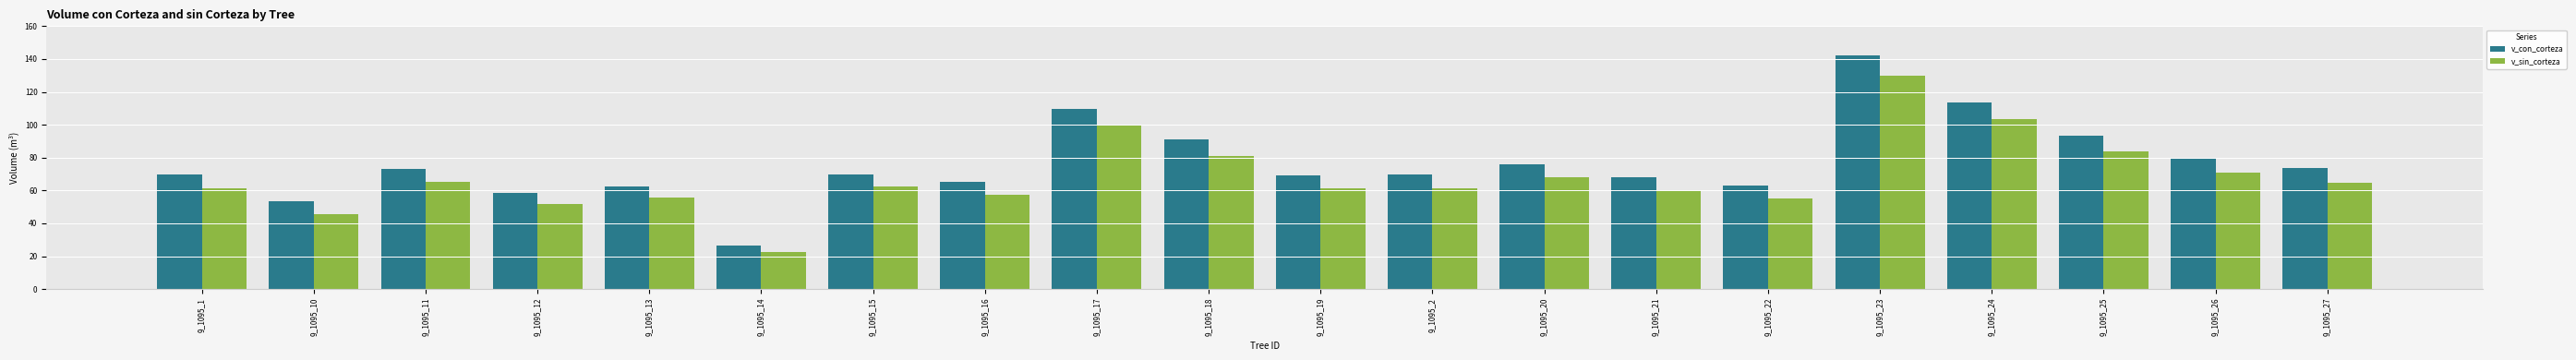

The v_con_corteza series shows 33.8 at 9_1095_19. True or false?

False